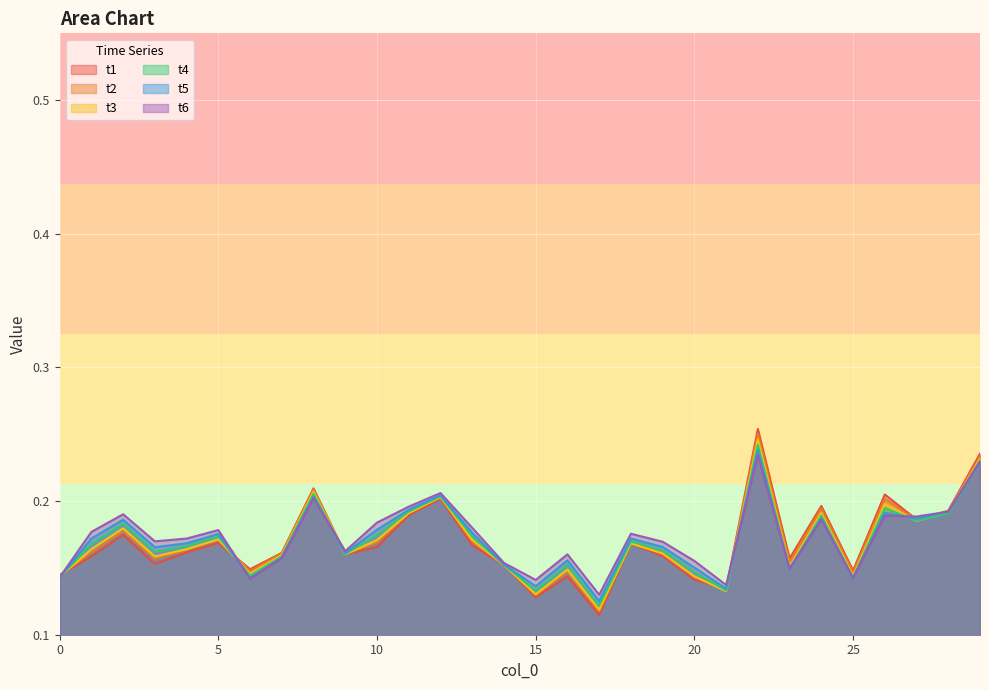

At how many categories does at least one series exceed 0?

30